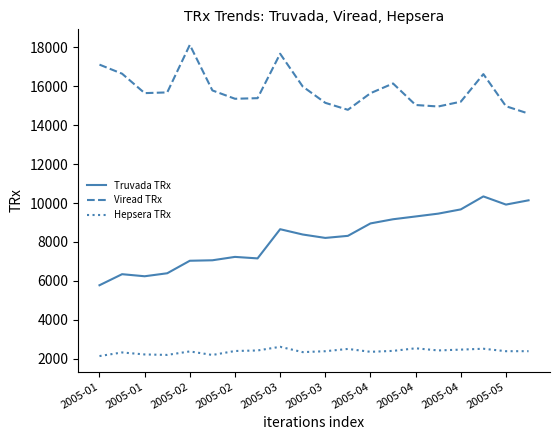

Does the chart have visible grid lines?

No